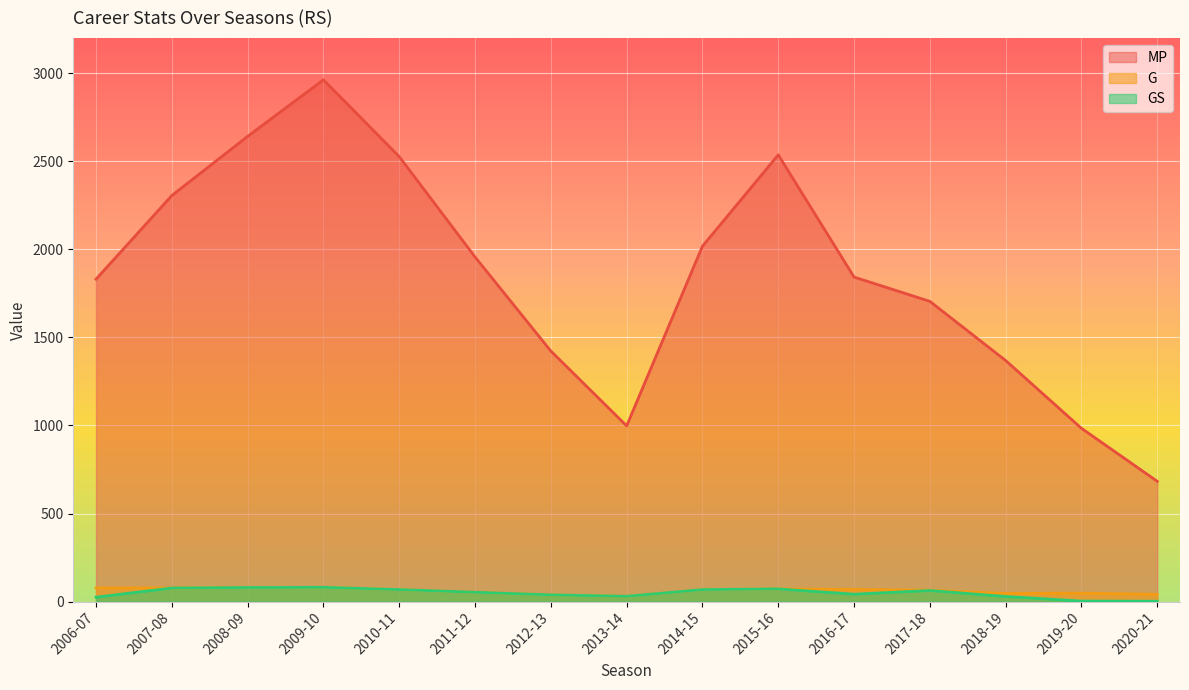

Which series has the largest range (max minus min)?

MP